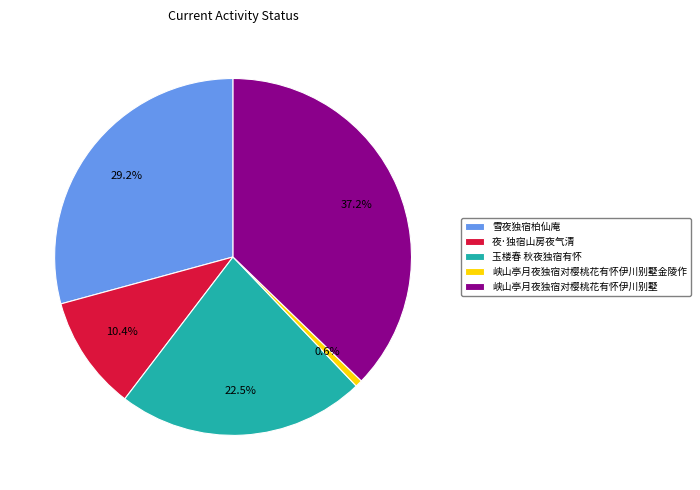

Combined, what portion of the pie is 峡山亭月夜独宿对樱桃花有怀伊川别墅金陵作 and 玉楼春 秋夜独宿有怀?

23.1%